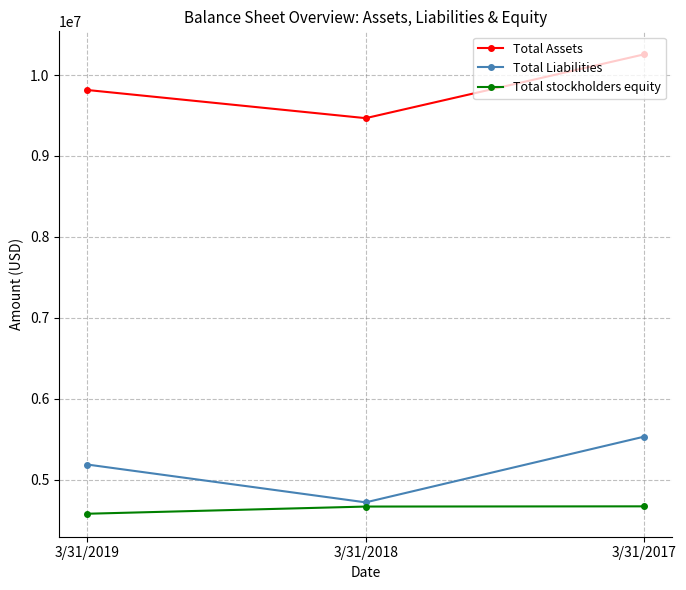

Is it true that Total Liabilities equals 5534652 at 3/31/2017?

True